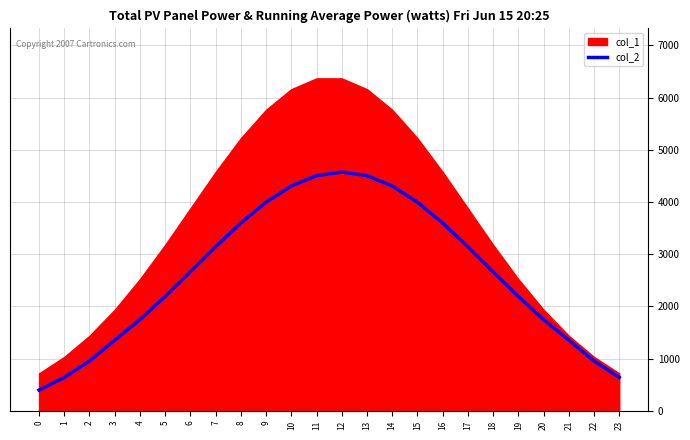

True or false: the data has more than 1 interior local peaks.

False